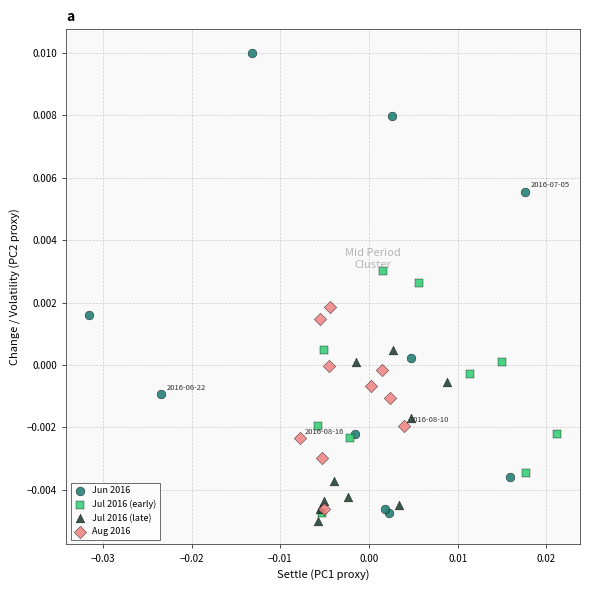

Which series has the largest Y range (max minus min)?

Jun 2016